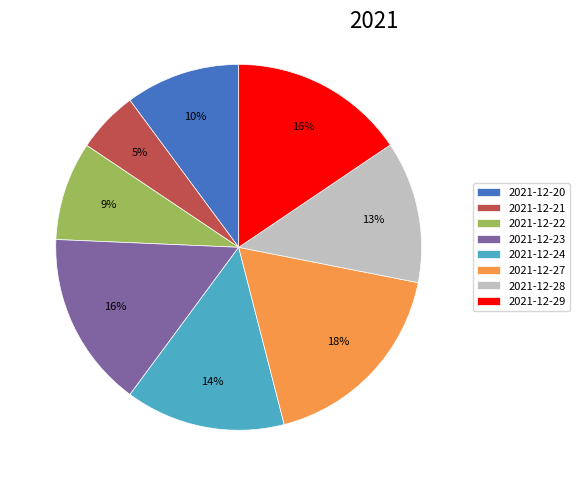

What percentage is the 2021-12-27 slice, to the nearest percent?

18%